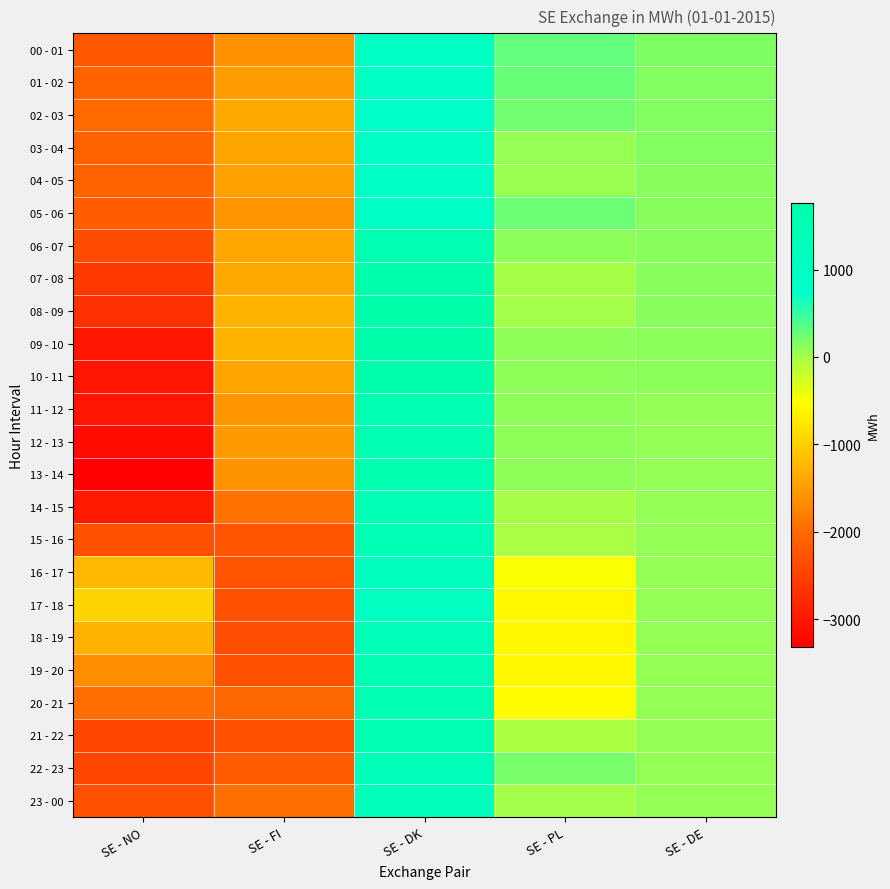

Reading left to right, extract all data points from this chart.

00 - 01: SE - NO=-2242	SE - FI=-1632	SE - DK=1017	SE - PL=299	SE - DE=168
01 - 02: SE - NO=-2088	SE - FI=-1514	SE - DK=977	SE - PL=273	SE - DE=151
02 - 03: SE - NO=-2018	SE - FI=-1383	SE - DK=803	SE - PL=229	SE - DE=151
03 - 04: SE - NO=-2081	SE - FI=-1421	SE - DK=942	SE - PL=64	SE - DE=151
04 - 05: SE - NO=-2091	SE - FI=-1456	SE - DK=920	SE - PL=61	SE - DE=126
05 - 06: SE - NO=-2152	SE - FI=-1579	SE - DK=963	SE - PL=258	SE - DE=126
06 - 07: SE - NO=-2389	SE - FI=-1406	SE - DK=1537	SE - PL=102	SE - DE=126
07 - 08: SE - NO=-2613	SE - FI=-1394	SE - DK=1644	SE - PL=0	SE - DE=126
08 - 09: SE - NO=-2714	SE - FI=-1277	SE - DK=1692	SE - PL=3	SE - DE=126
09 - 10: SE - NO=-3045	SE - FI=-1268	SE - DK=1759	SE - PL=100	SE - DE=102
10 - 11: SE - NO=-3045	SE - FI=-1420	SE - DK=1642	SE - PL=100	SE - DE=102
11 - 12: SE - NO=-3053	SE - FI=-1574	SE - DK=1505	SE - PL=100	SE - DE=77
12 - 13: SE - NO=-3166	SE - FI=-1534	SE - DK=1515	SE - PL=100	SE - DE=77
13 - 14: SE - NO=-3322	SE - FI=-1596	SE - DK=1618	SE - PL=96	SE - DE=77
14 - 15: SE - NO=-3004	SE - FI=-1928	SE - DK=1396	SE - PL=0	SE - DE=77
15 - 16: SE - NO=-2321	SE - FI=-2269	SE - DK=1393	SE - PL=-16	SE - DE=77
16 - 17: SE - NO=-1217	SE - FI=-2283	SE - DK=1151	SE - PL=-513	SE - DE=77
17 - 18: SE - NO=-942	SE - FI=-2303	SE - DK=1072	SE - PL=-603	SE - DE=77
18 - 19: SE - NO=-1260	SE - FI=-2351	SE - DK=1279	SE - PL=-603	SE - DE=77
19 - 20: SE - NO=-1654	SE - FI=-2320	SE - DK=1465	SE - PL=-601	SE - DE=77
20 - 21: SE - NO=-1964	SE - FI=-2027	SE - DK=1563	SE - PL=-544	SE - DE=77
21 - 22: SE - NO=-2423	SE - FI=-2312	SE - DK=1458	SE - PL=-28	SE - DE=77
22 - 23: SE - NO=-2432	SE - FI=-2178	SE - DK=1318	SE - PL=194	SE - DE=77
23 - 00: SE - NO=-2329	SE - FI=-1964	SE - DK=1231	SE - PL=3	SE - DE=73